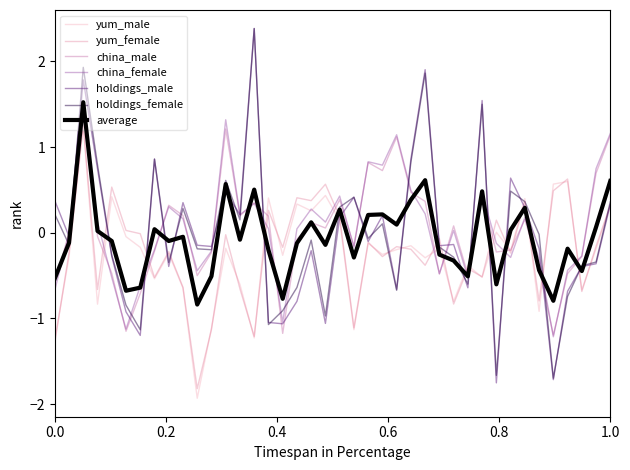

What are all the series names shown in the legend?

yum_male, yum_female, china_male, china_female, holdings_male, holdings_female, average